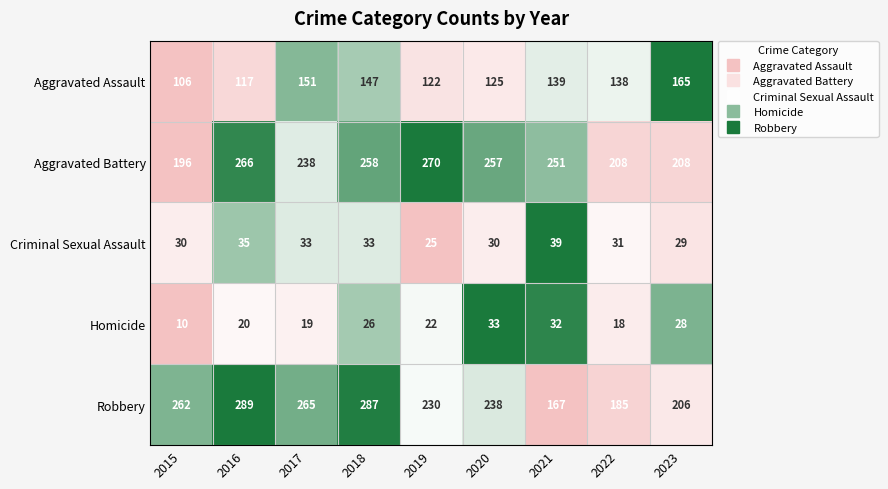

Rank the categories by Robbery value from lowest to highest.

2021, 2022, 2023, 2019, 2020, 2015, 2017, 2018, 2016